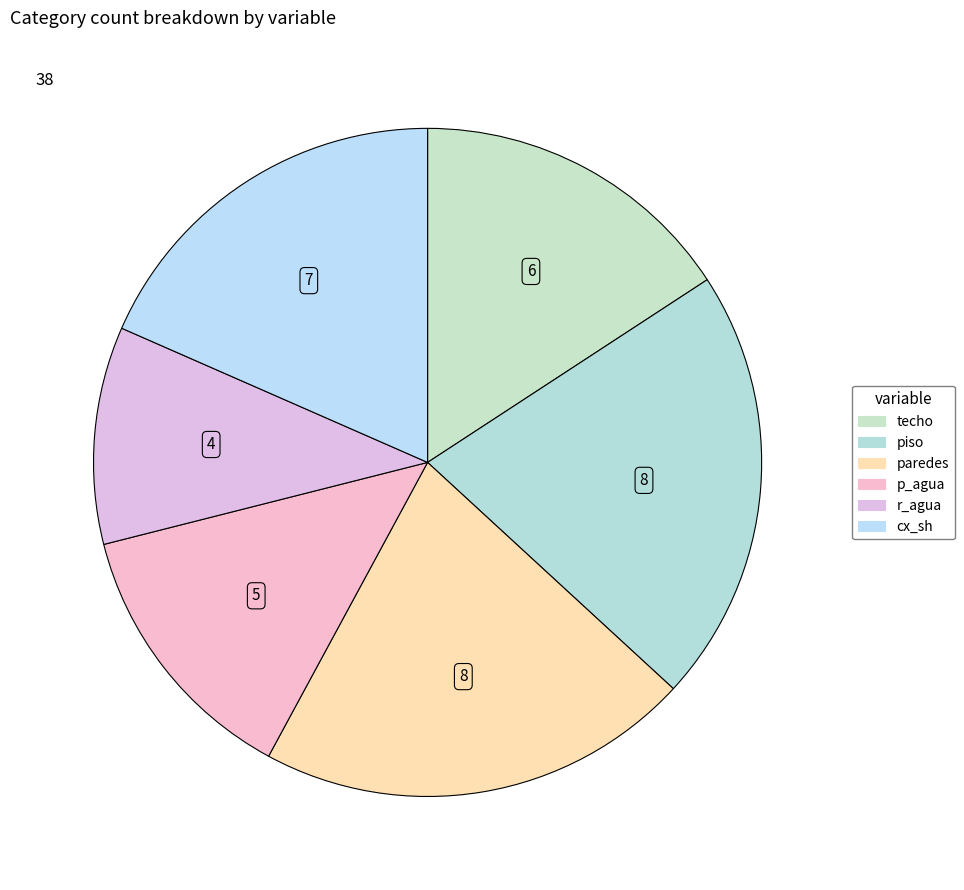

The p_agua slice represents 13% of the pie. True or false?

True